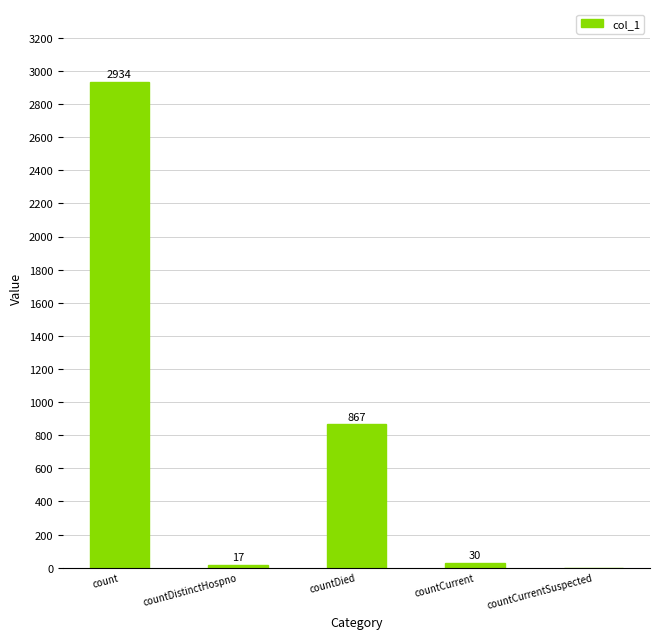

Read the value at countCurrent, to the nearest 50.

50